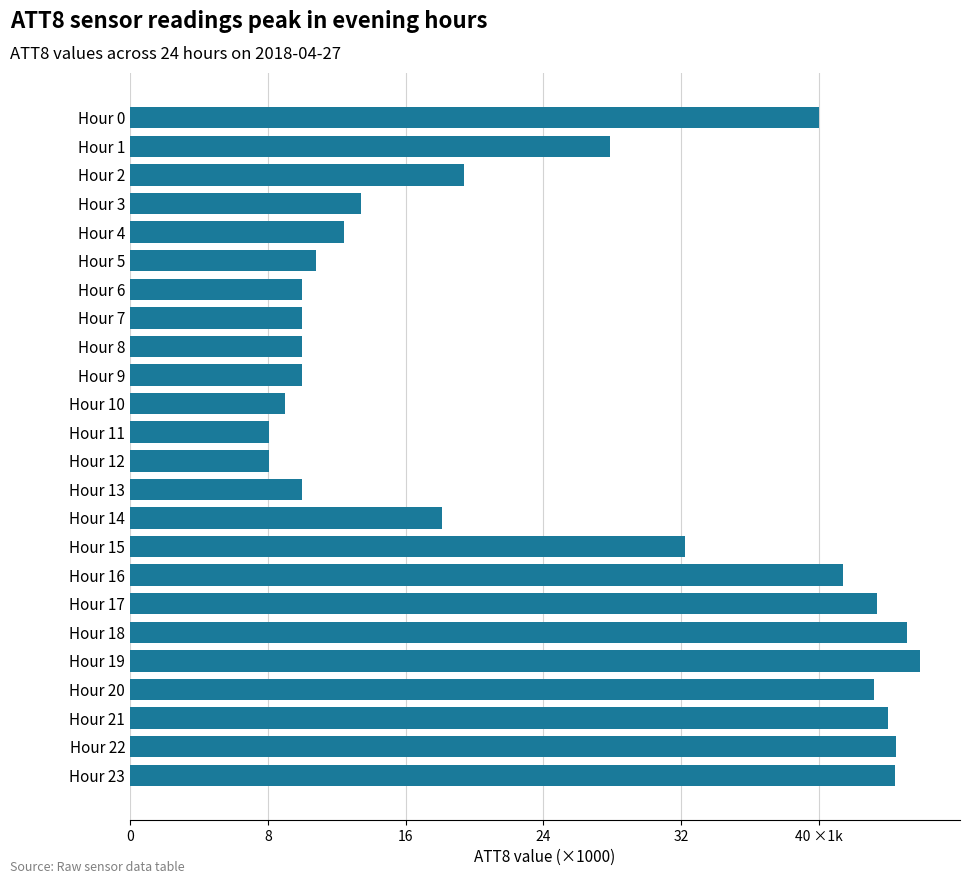

How many series are shown in this chart?

1